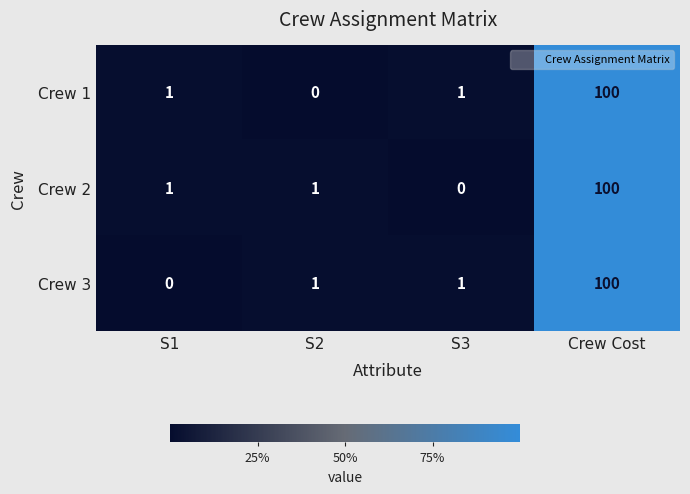

What is the sum of the Crew 3 values at Crew Cost and S2?

101